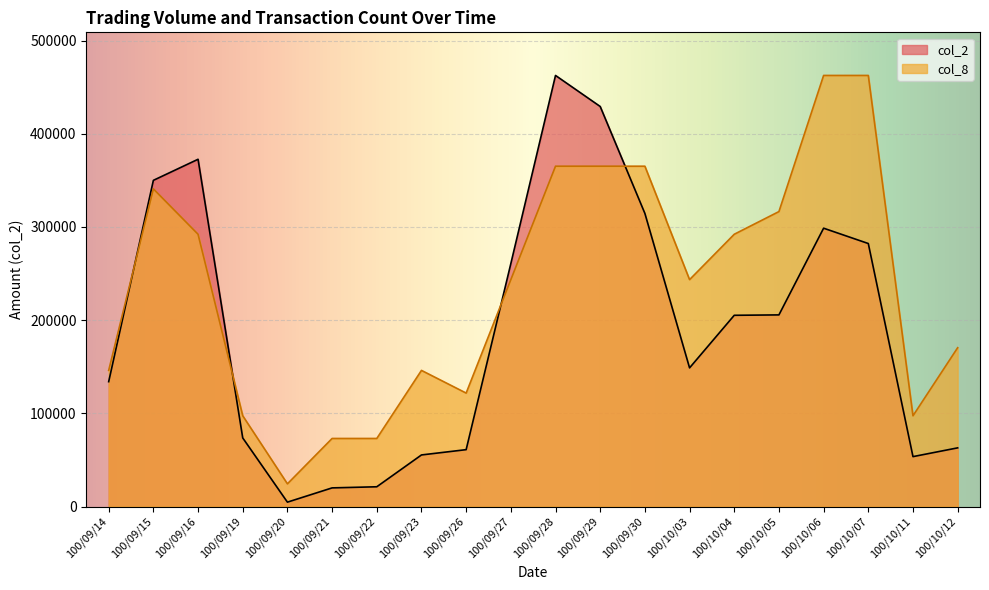

How many intersections are there between col_2 and col_8?

4